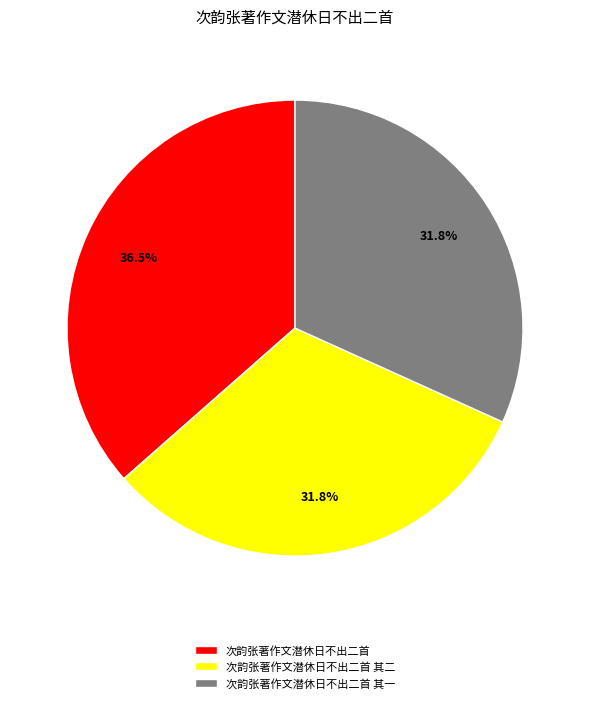

How many segments does this pie chart have?

3